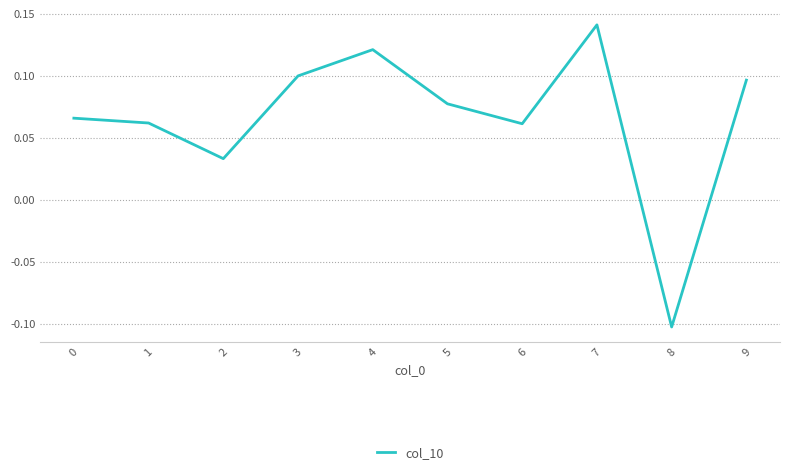

Is it true that the value at 8 is -0.2?

False